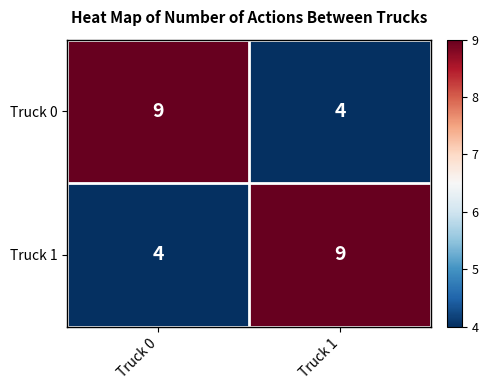

Reading left to right, list all the values displayed in this chart.

Truck 0: 9	4
Truck 1: 4	9